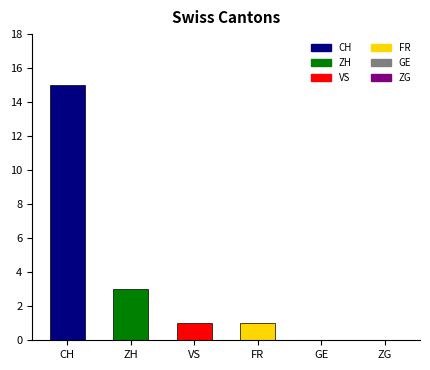

How many series are shown in this chart?

1